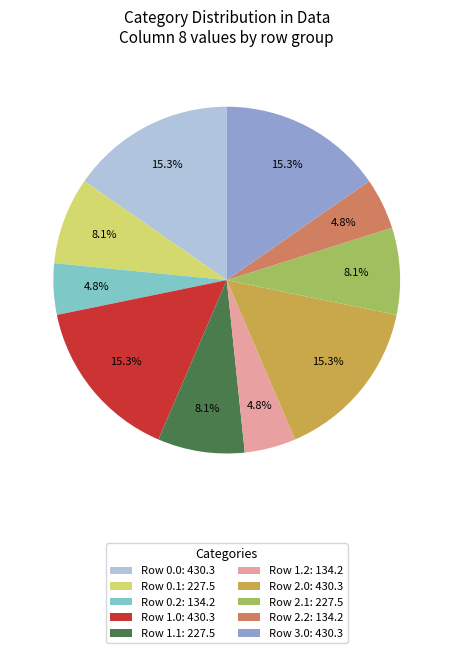

Between Row 3.0: 430.3 and Row 1.1: 227.5, which is larger?

Row 3.0: 430.3